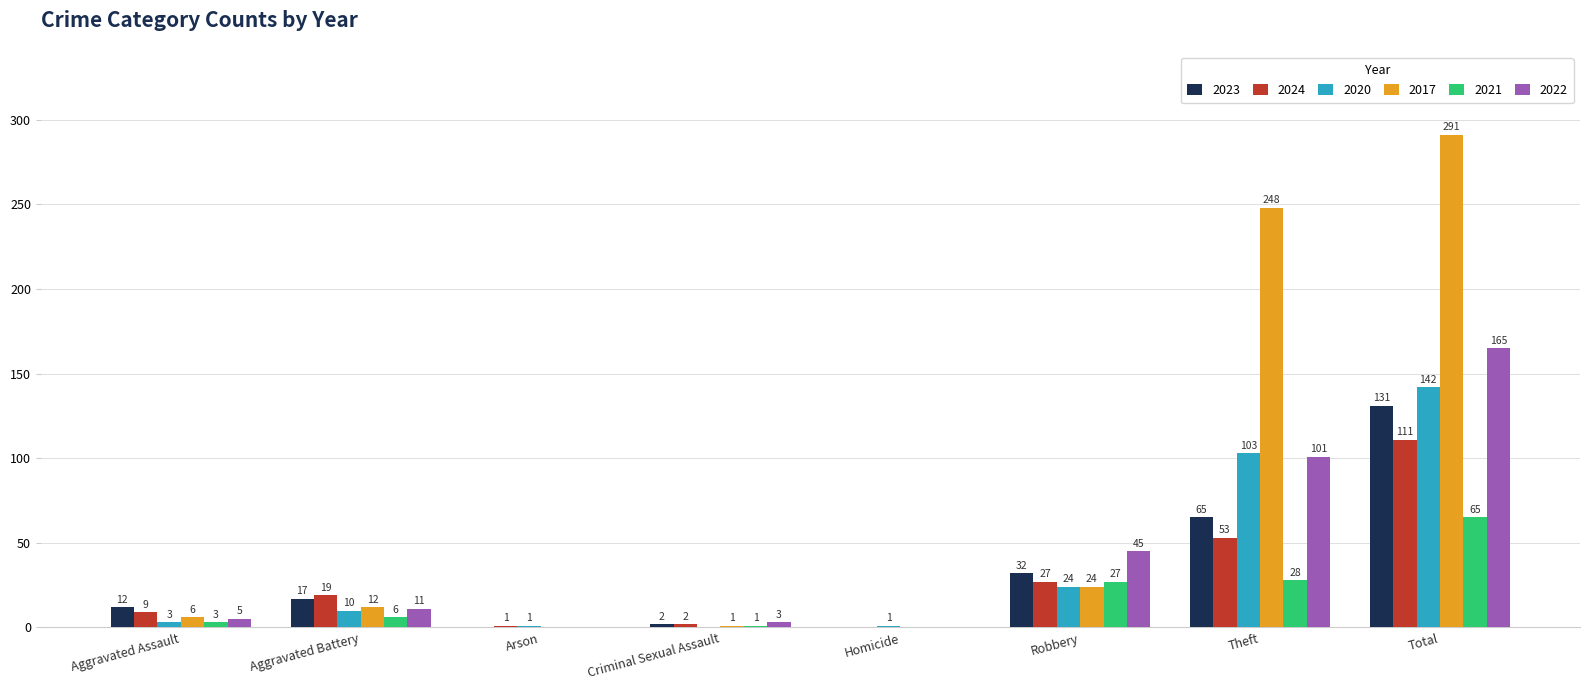

Which series has the largest total across all categories?

2017